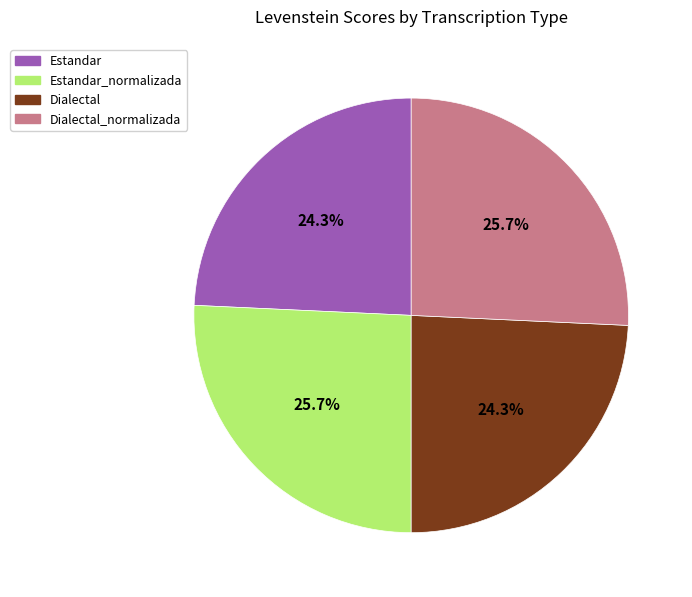

True or false: Estandar_normalizada accounts for 26% of the total.

True